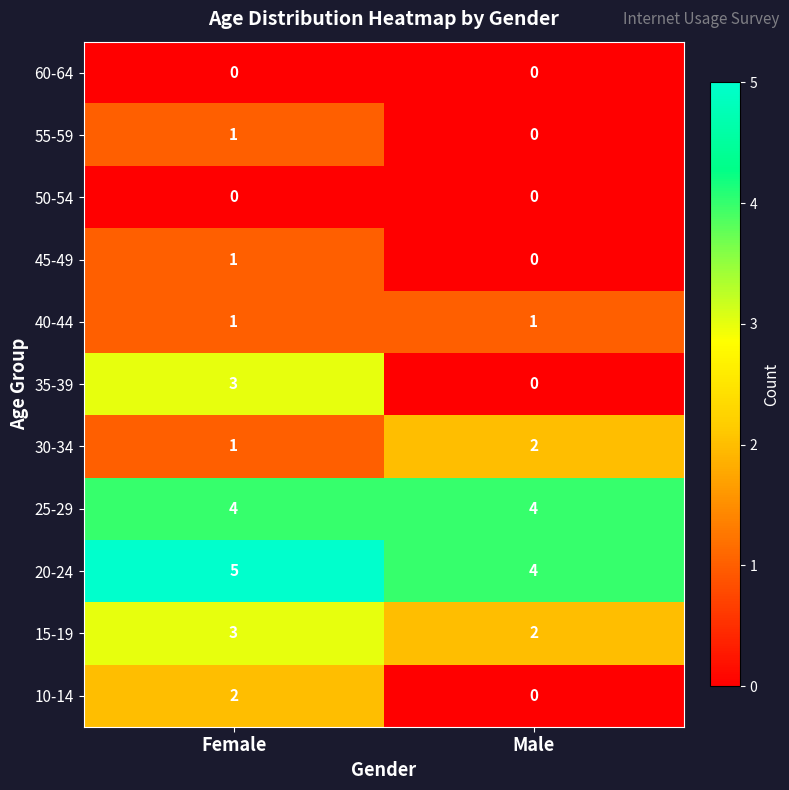

What is the difference between the highest and lowest values at Female?

5